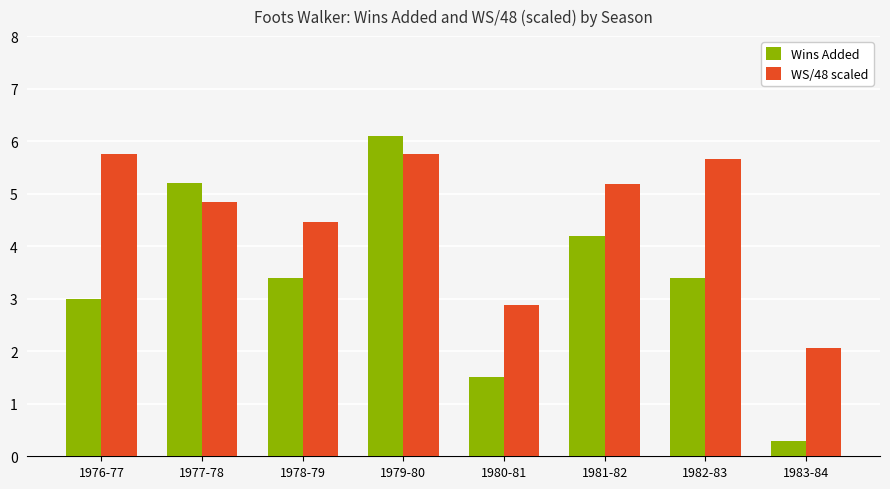

At how many categories does at least one series exceed 3?

6